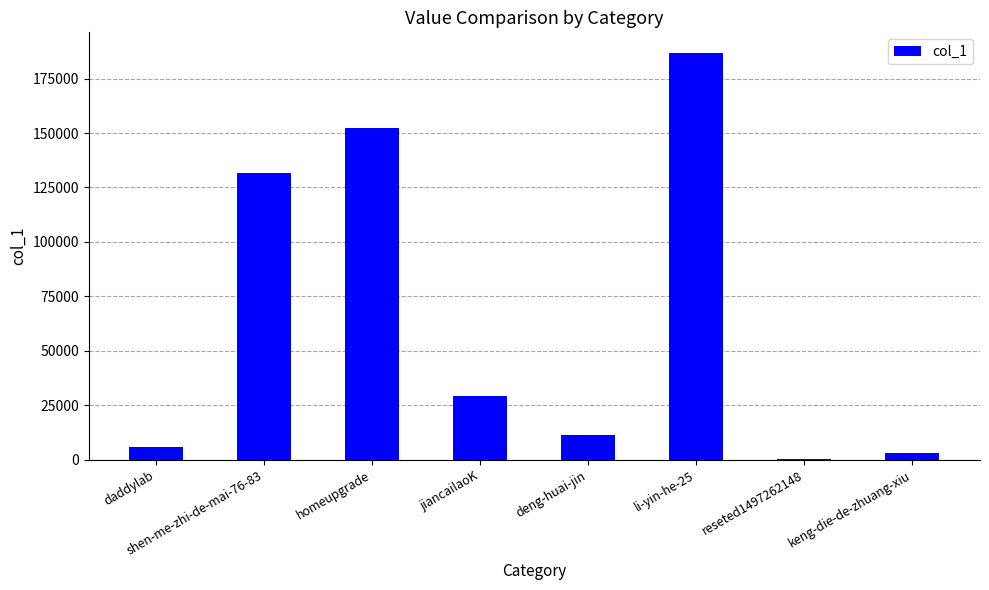

The value at jiancailaoK is 29217. True or false?

True